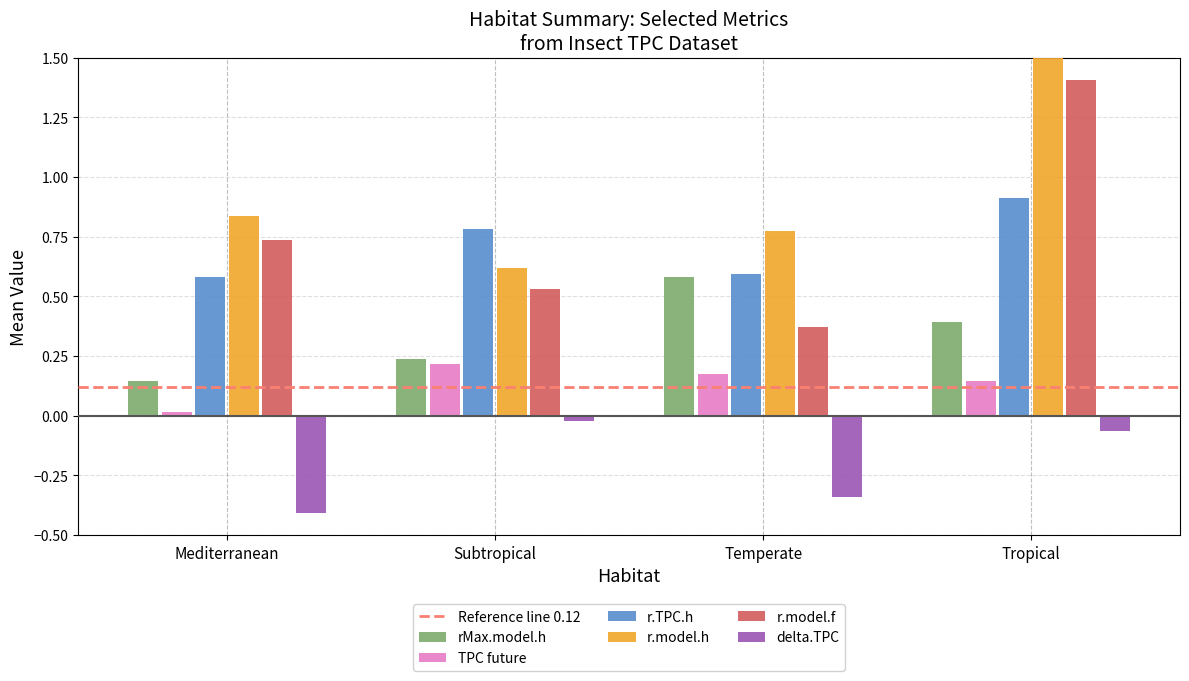

At which label is r.model.h closest to 0?

Subtropical